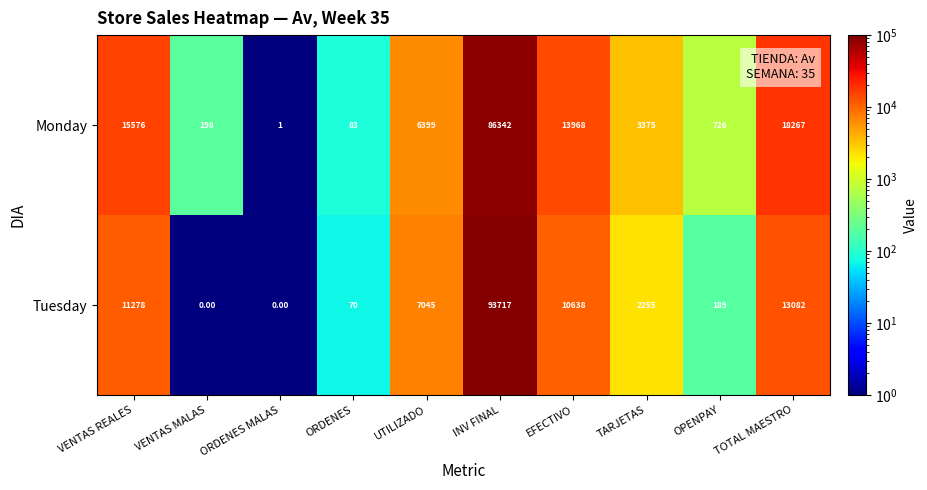

At which label does Tuesday first exceed 7045?

VENTAS REALES